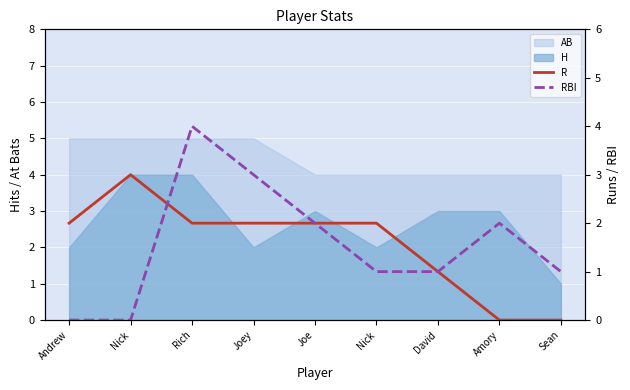

The RBI series shows 2 at Amory. True or false?

True